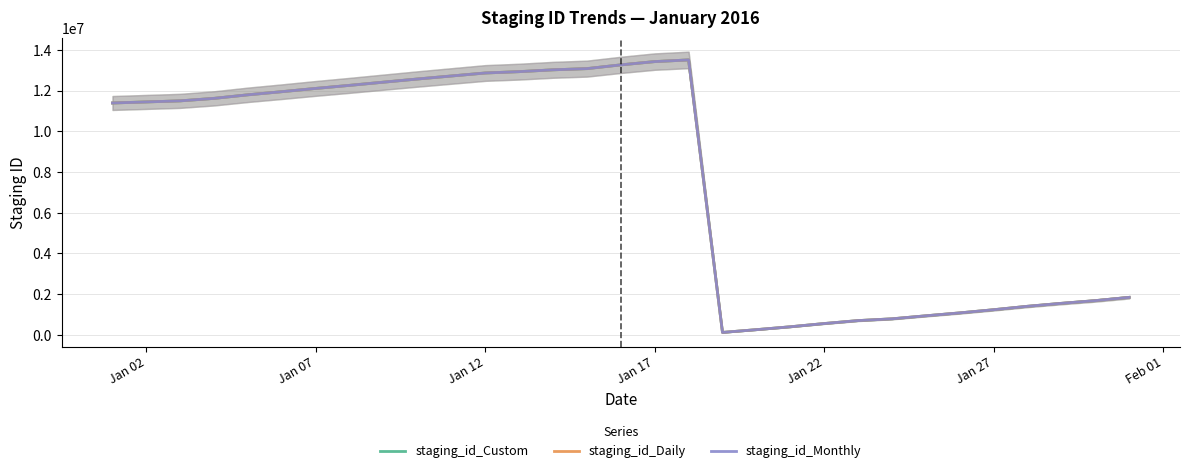

List the series in order of their overall mean, lowest first.

staging_id_Daily, staging_id_Custom, staging_id_Monthly